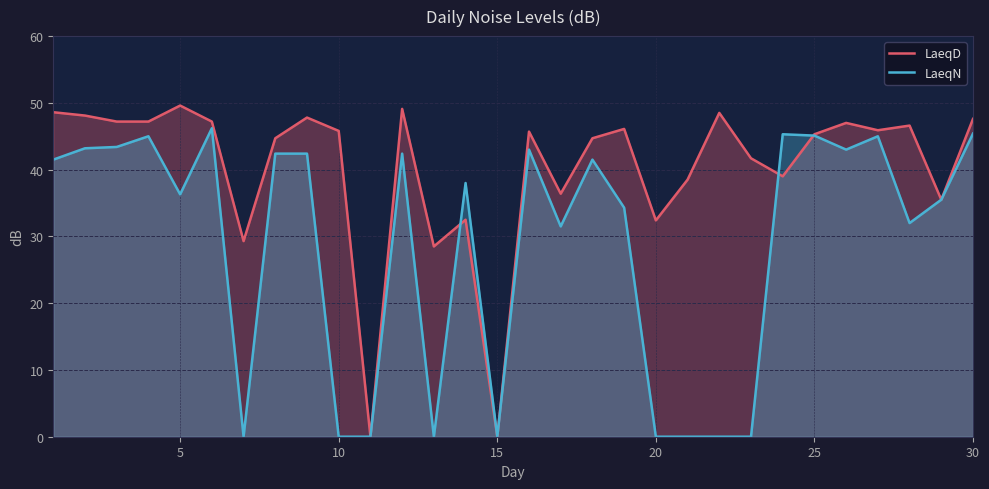

Reading right to left, extract all data points from this chart.

LaeqD: 47.6	35.5	46.6	45.9	47.0	45.3	39.0	41.7	48.5	38.5	32.4	46.1	44.7	36.4	45.7	0.0	32.5	28.5	49.1	0.0	45.8	47.8	44.7	29.3	47.2	49.6	47.2	47.2	48.1	48.6
LaeqN: 45.4	35.5	32.0	45.0	43.0	45.1	45.3	0.0	0.0	0.0	0.0	34.3	41.5	31.5	43.0	0.0	38.0	0.0	42.4	0.0	0.0	42.4	42.4	0.0	46.2	36.3	45.0	43.4	43.2	41.5